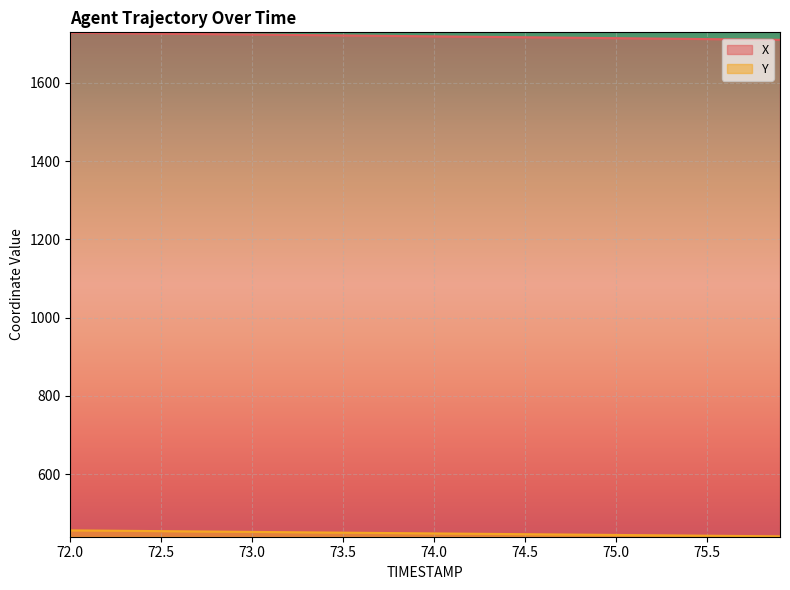

Between 75.2 and 73.5, which is larger?

73.5